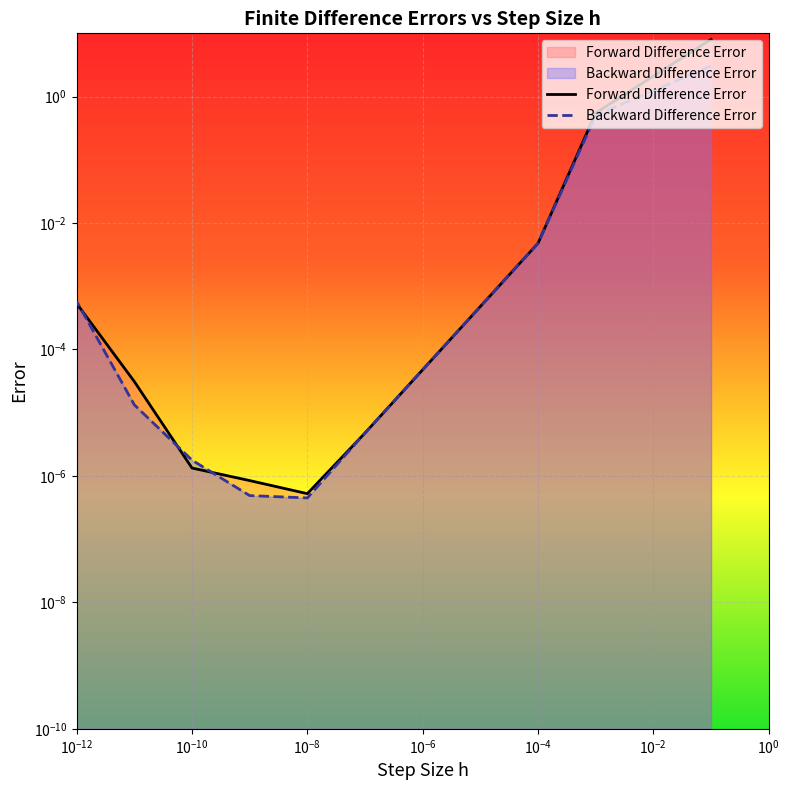

How many times do Backward Difference Error and Forward Difference Error cross each other?

5